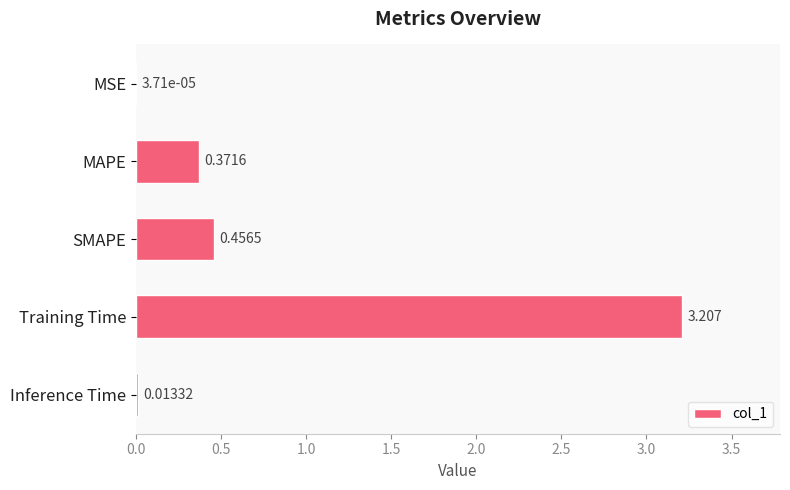

At which label is the value closest to 1?

SMAPE